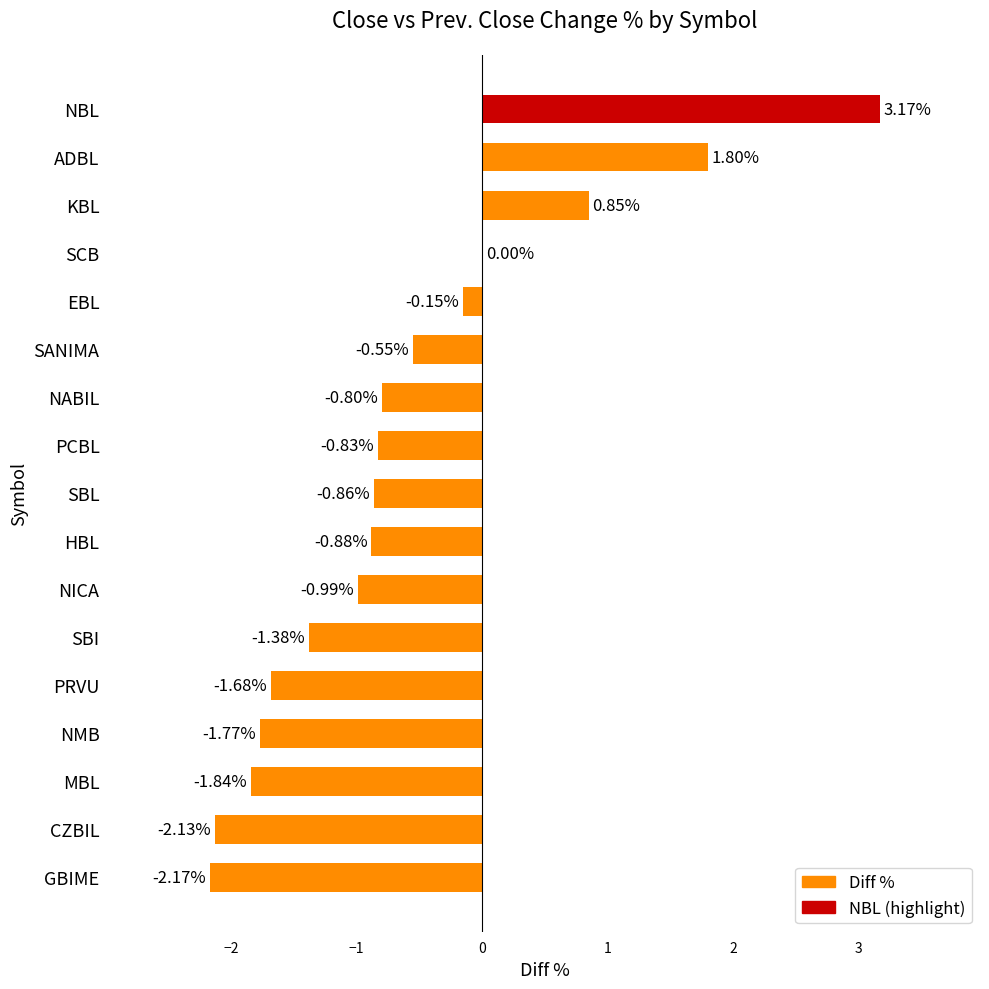

How many series are shown in this chart?

1